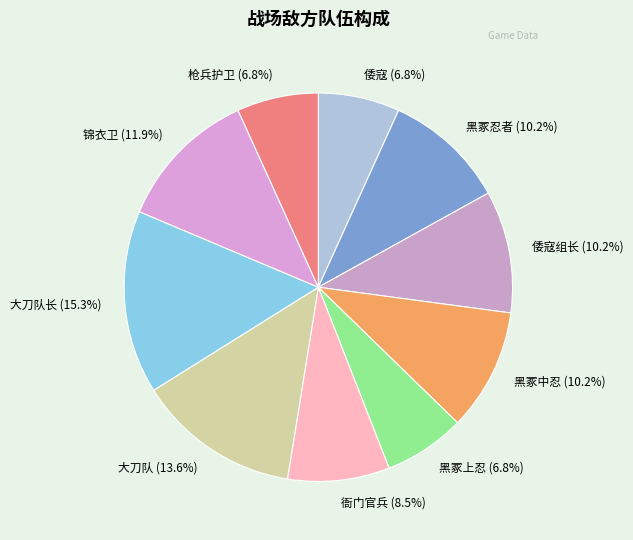

How many segments does this pie chart have?

10